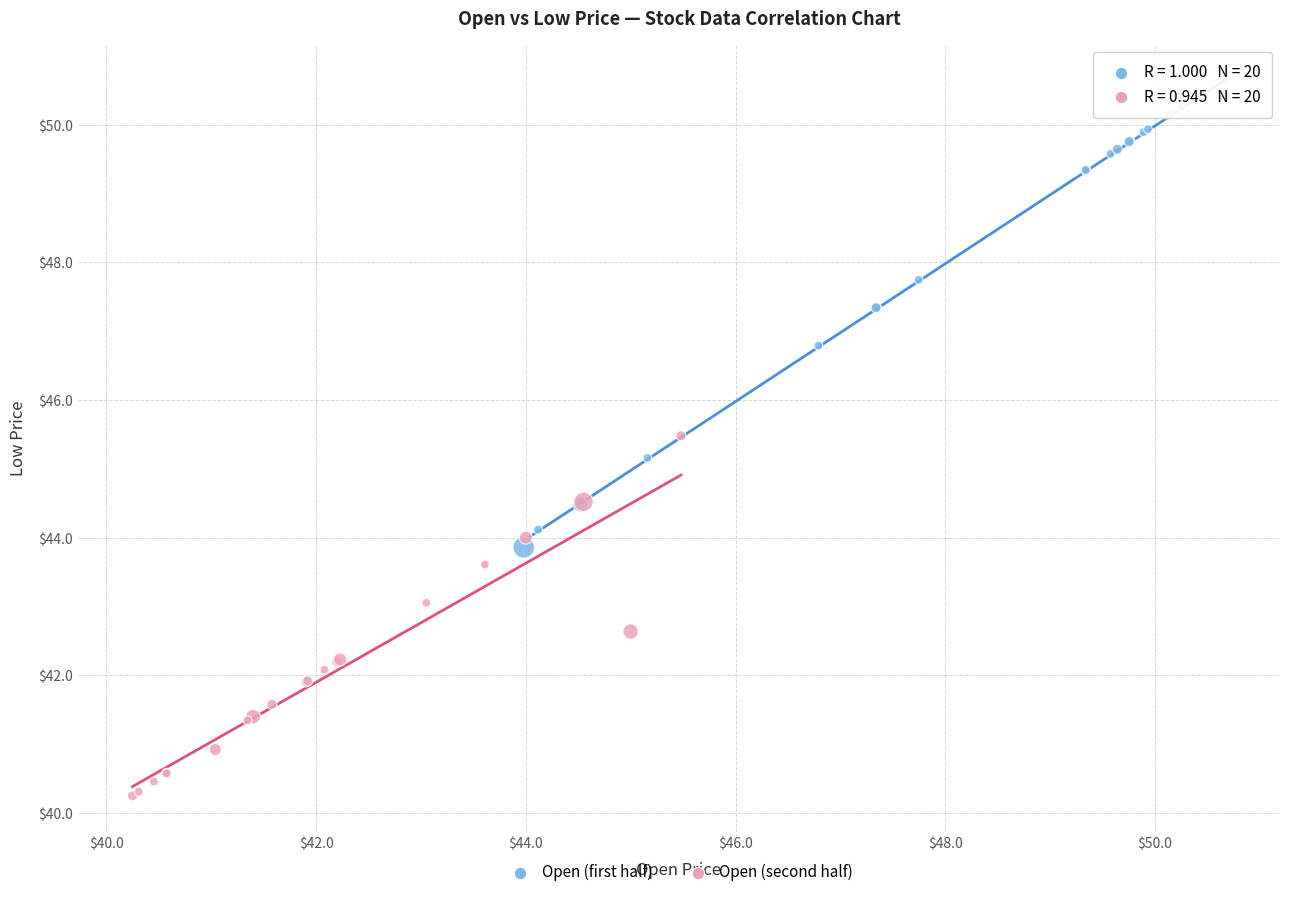

Which series has the largest Y range (max minus min)?

Open (first half)